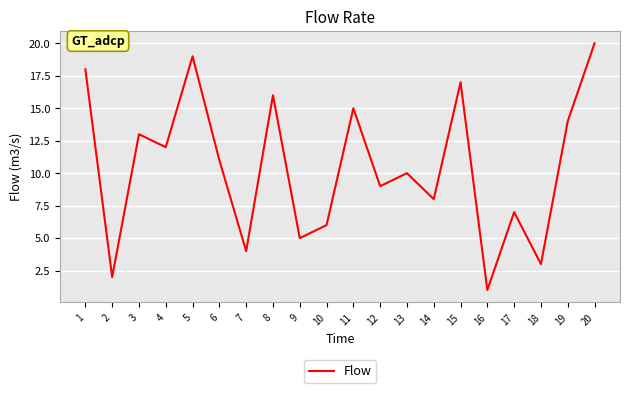

Where is the data nearest to the value 10?

13